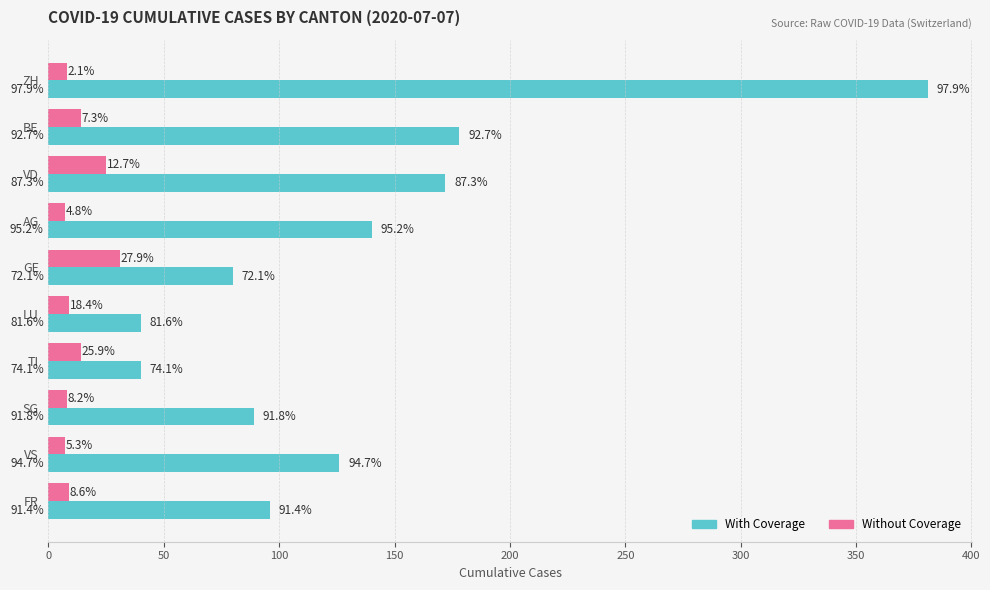

What are all the series names shown in the legend?

With Coverage, Without Coverage